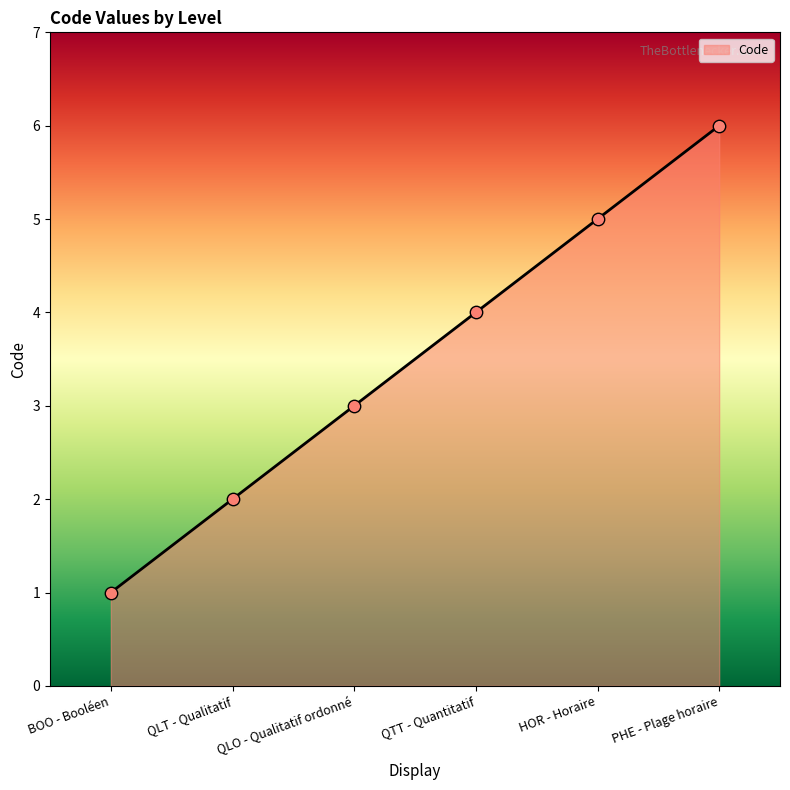

What is the change in value from QTT - Quantitatif to PHE - Plage horaire?

+2